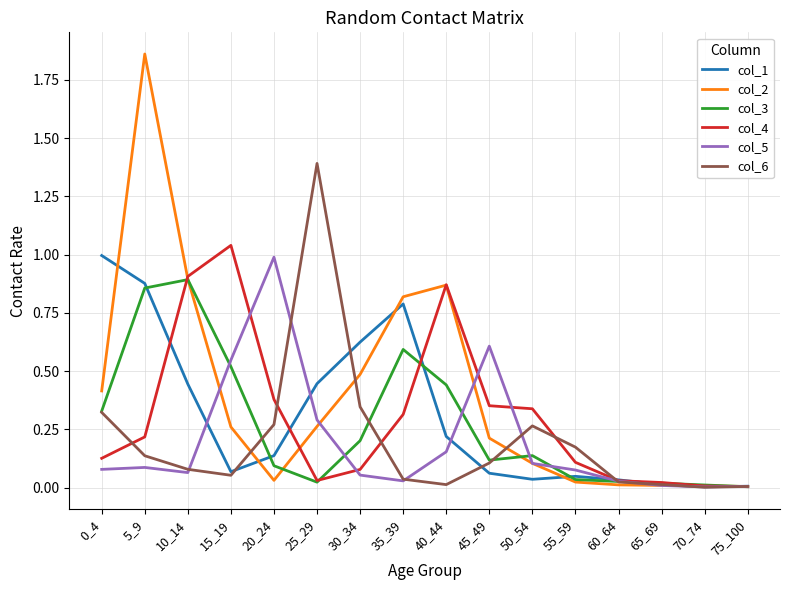

What are all the series names shown in the legend?

col_1, col_2, col_3, col_4, col_5, col_6